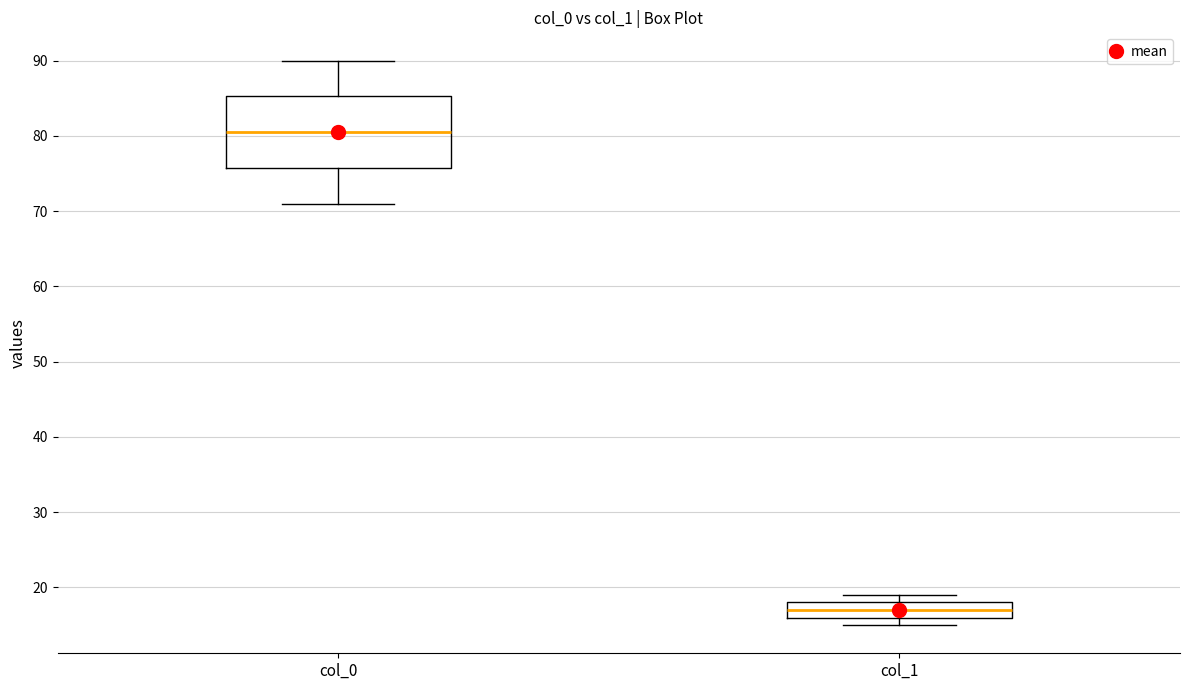

Reading left to right, transcribe this box plot: for each box, give where its median line is, the range the box spans, and where its two whiskers end, as read against the y-axis. The values are not printed on the chart, so give them approximately, as read against the axis.

col_0: median 81, box 76 to 85, whiskers 71 to 90
col_1: median 17, box 16 to 18, whiskers 15 to 19